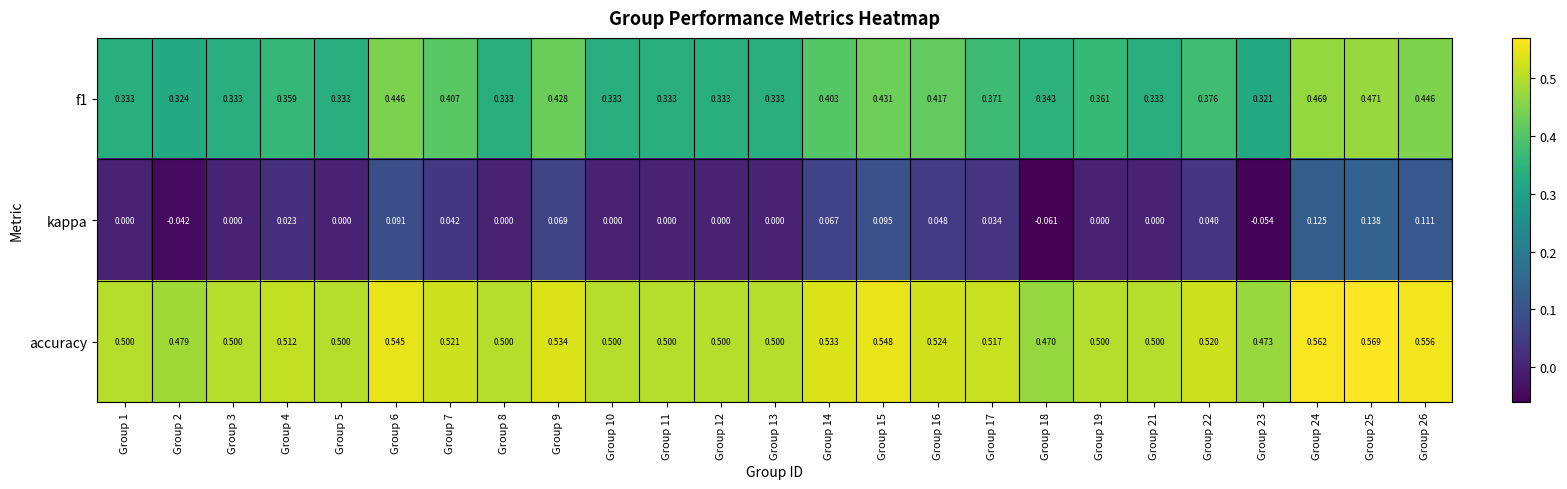

Which series has the largest total across all categories?

accuracy